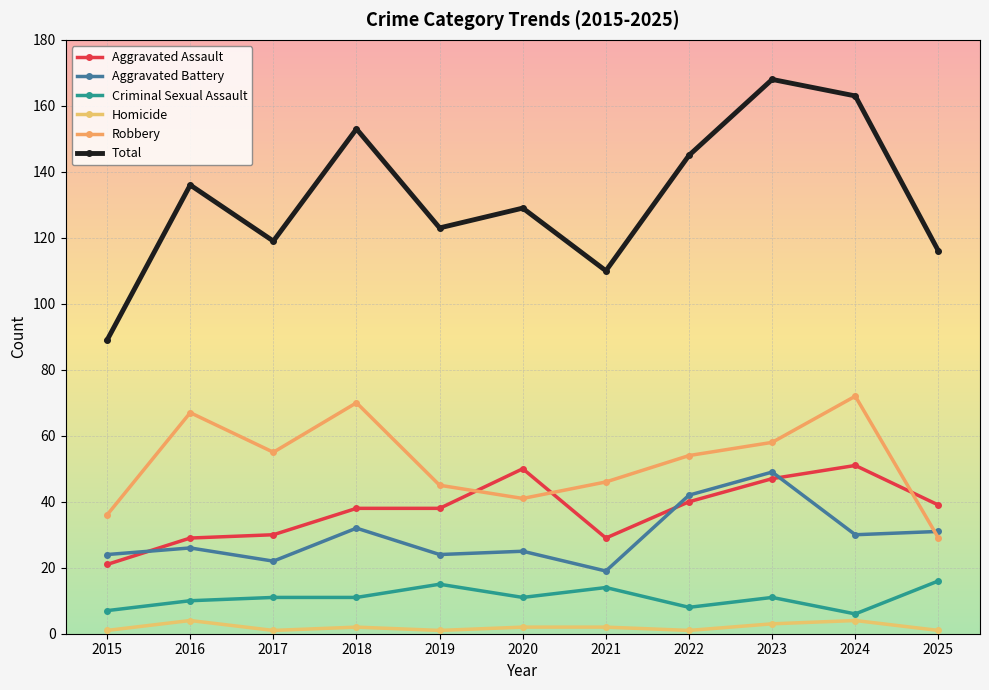

What value does the Aggravated Battery series have at 2015, to the nearest 10?

20